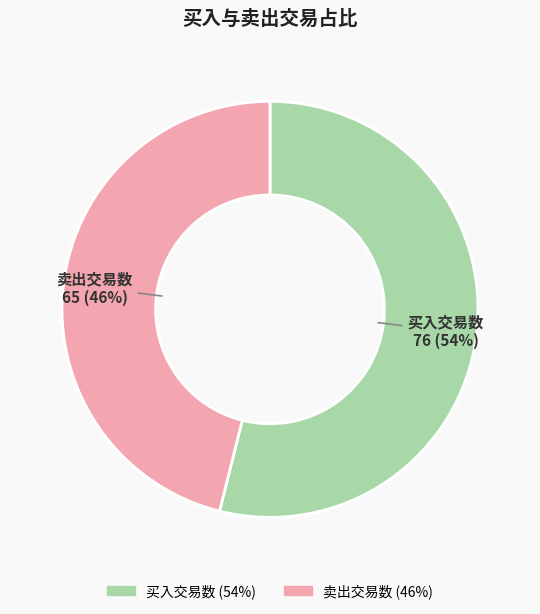

Is it true that 买入交易数 is 54% of the pie?

True